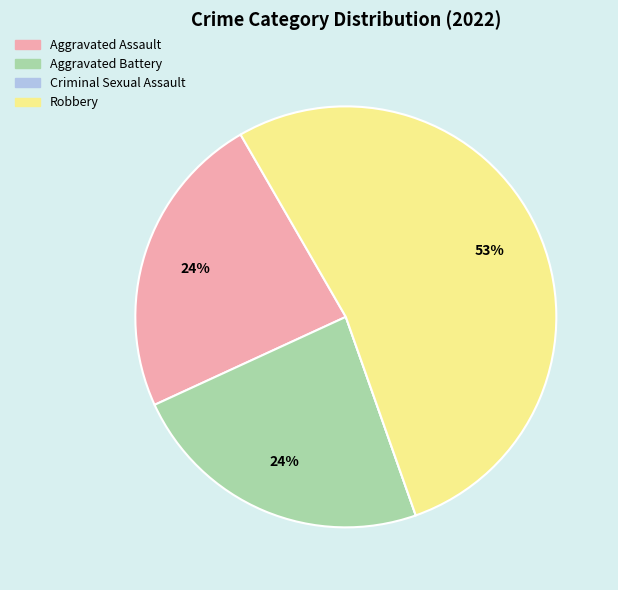

Does Aggravated Assault account for over 50% of the chart?

No